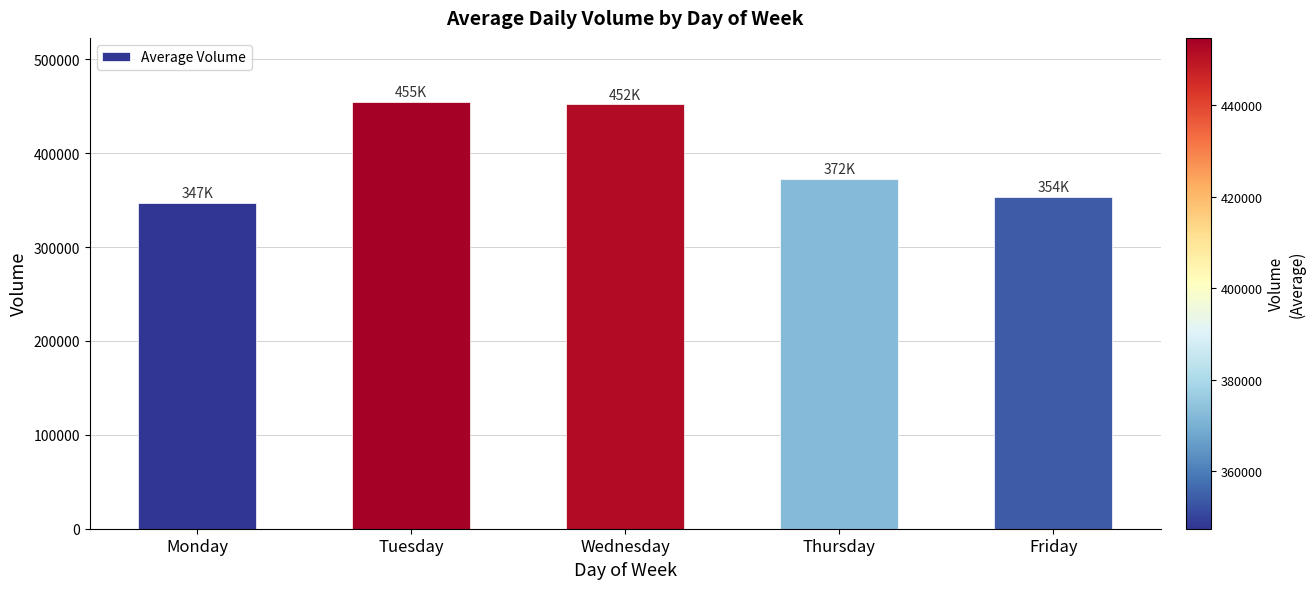

What is the minimum value shown in the chart?

347453.6